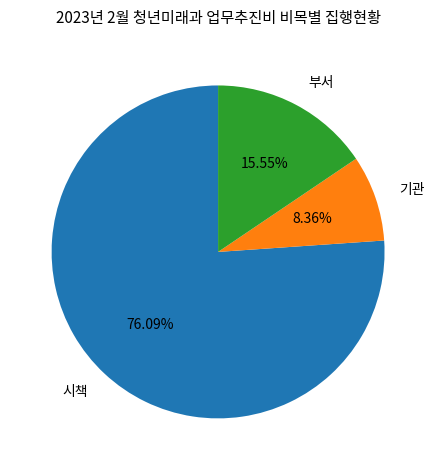

Which slice is the largest?

시책